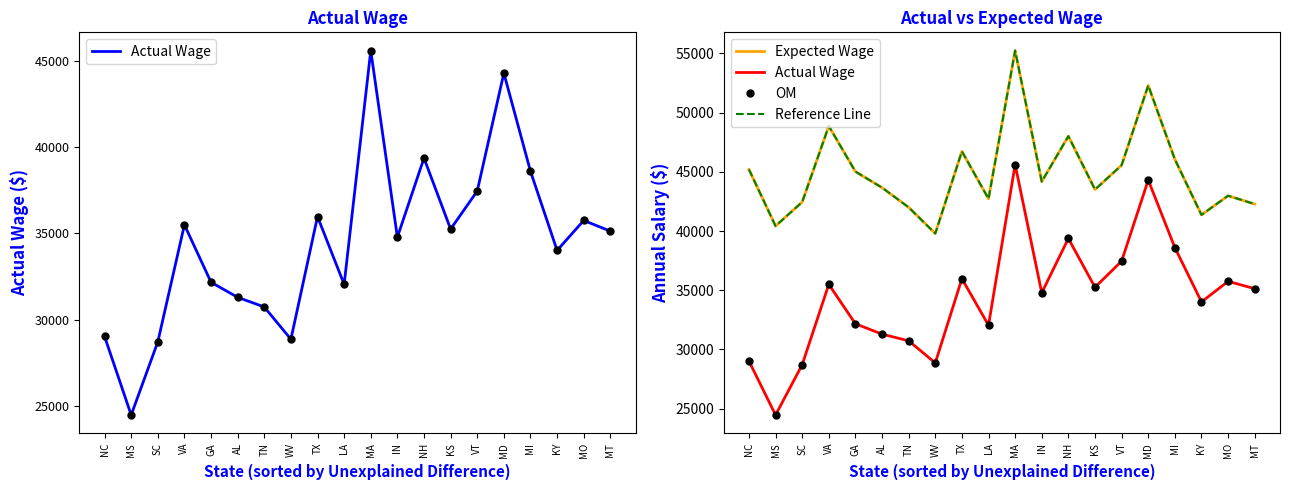

What is the value of the Expected Wage point at the 20th from the left?

42279.6